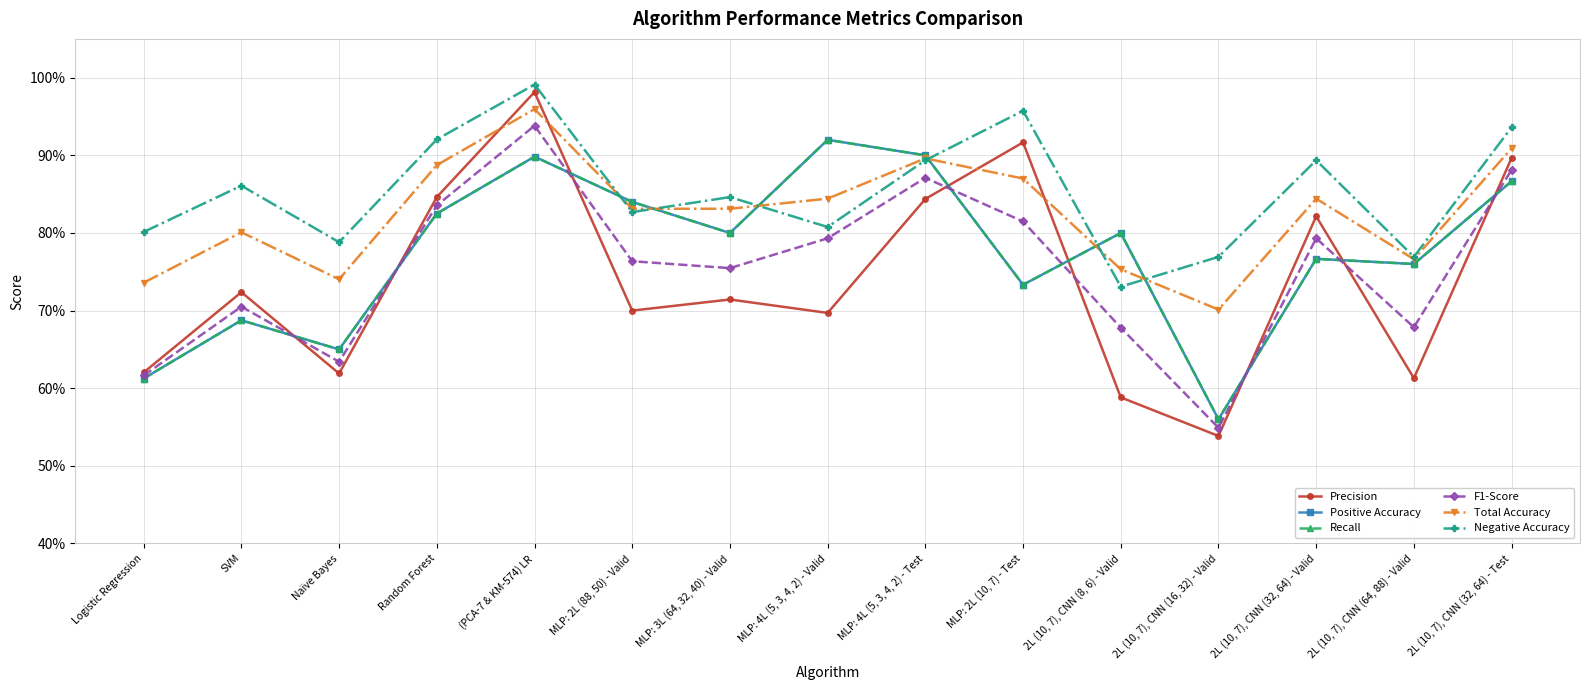

Is this an area chart (filled region under the line)?

No